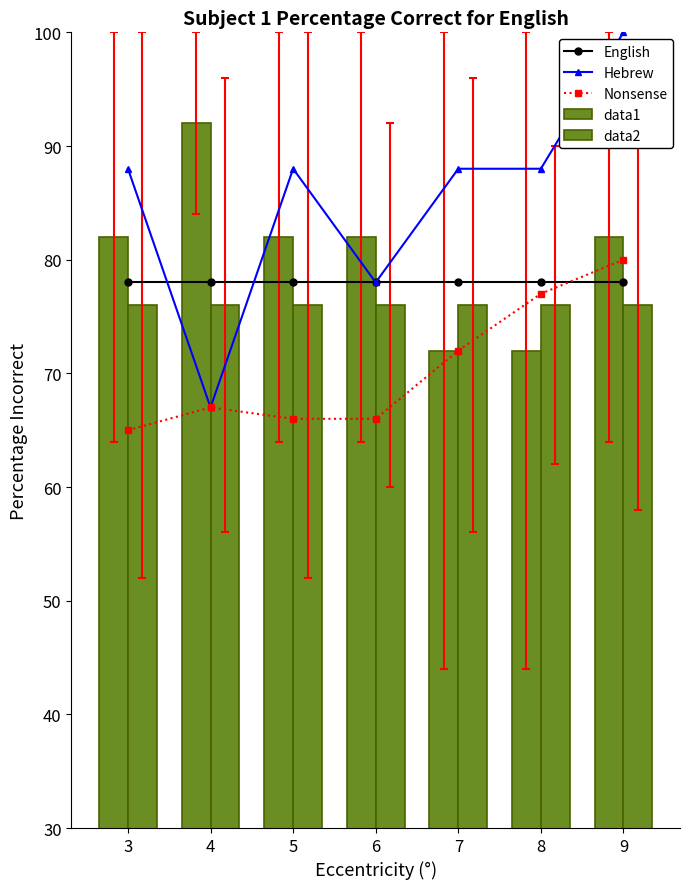

Which has a higher value, 8 or 5?

8